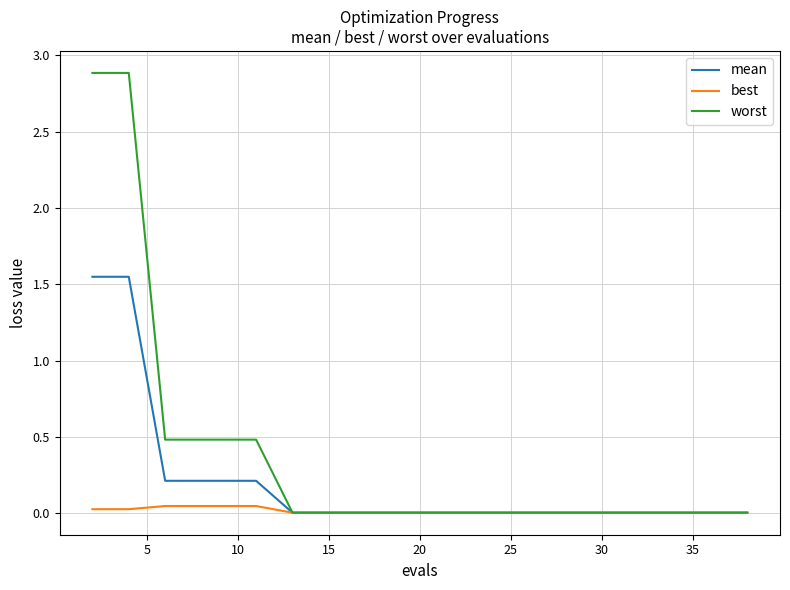

What is the maximum value shown in the chart?

2.9